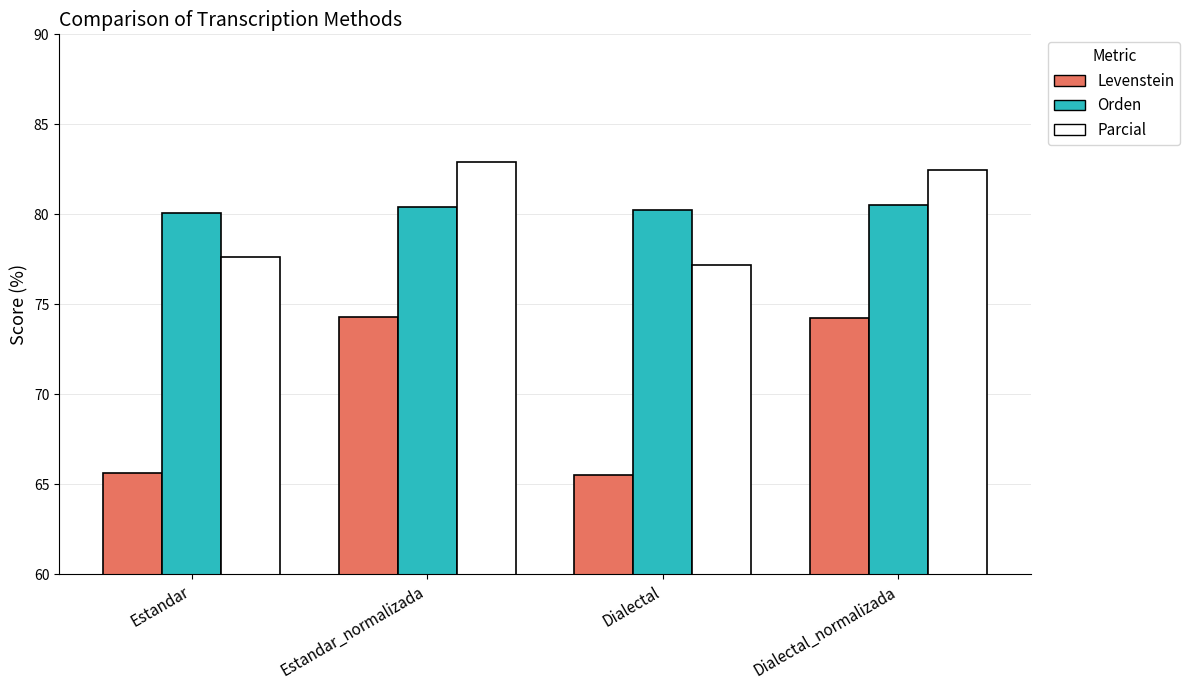

True or false: Levenstein has a value of 97.5 at Estandar.

False